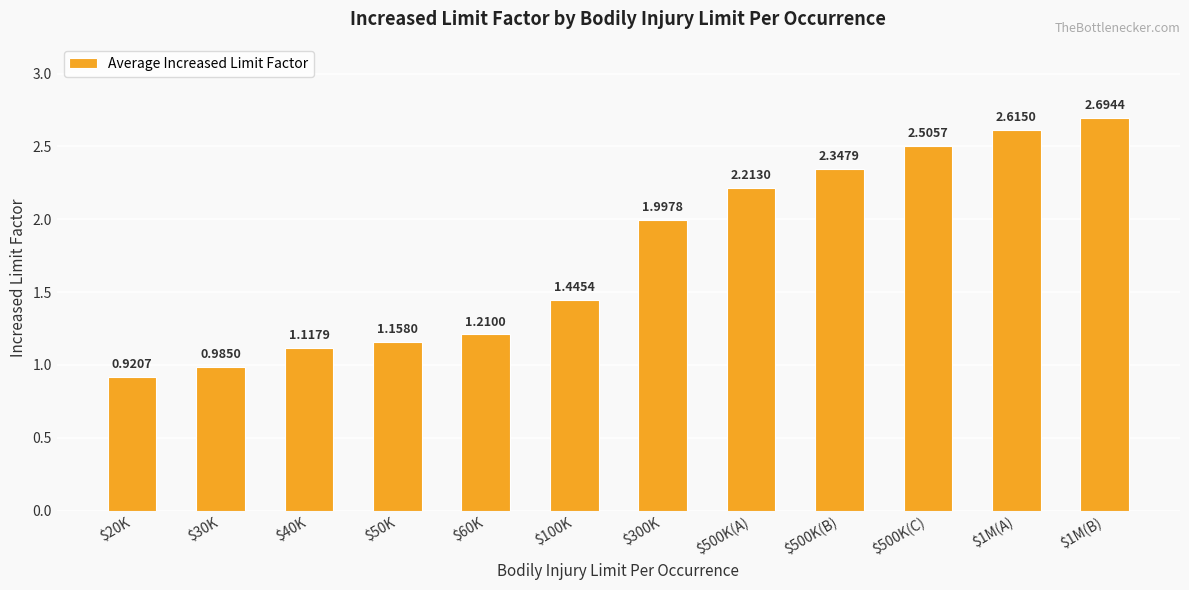

What is the average value?

1.8